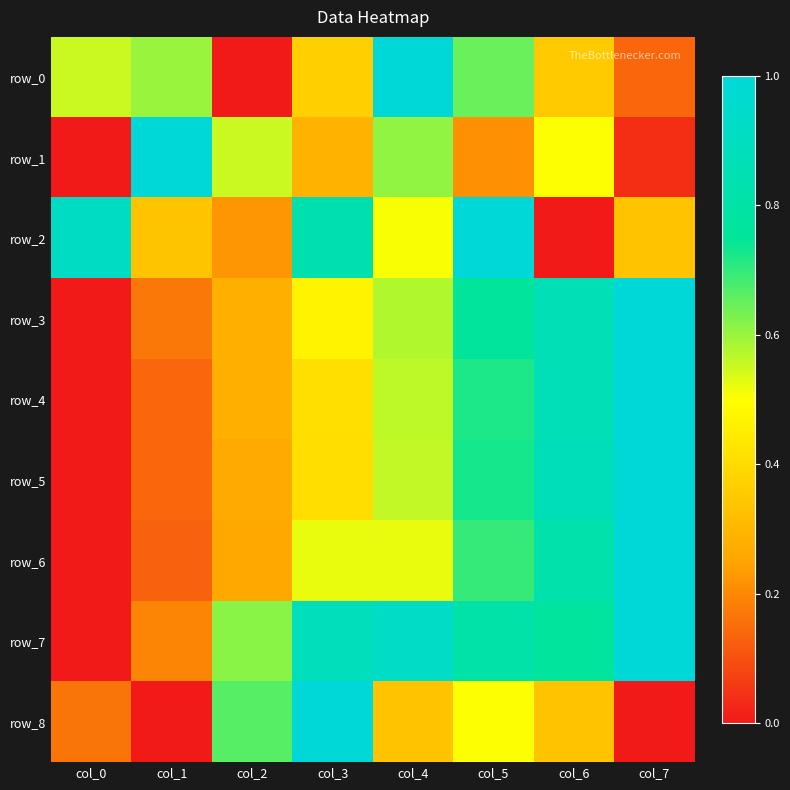

The value of row_1 at col_6 is 0.5. True or false?

True